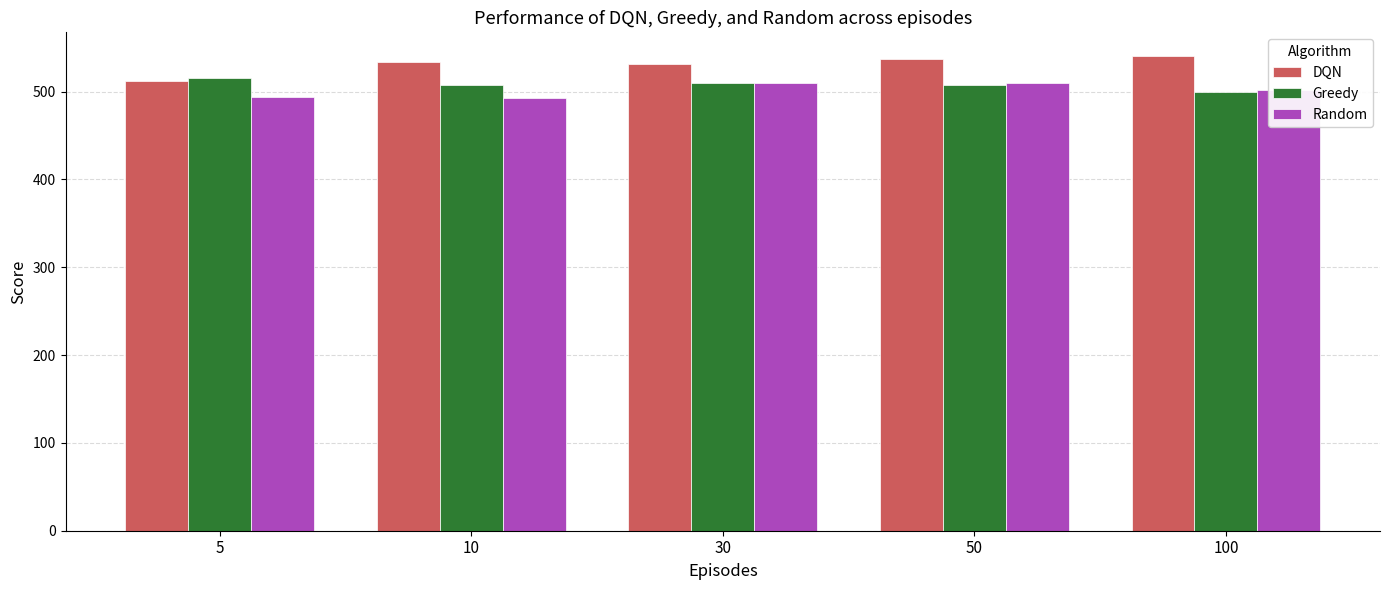

What is the sum of the DQN values at 30 and 100?

1071.7